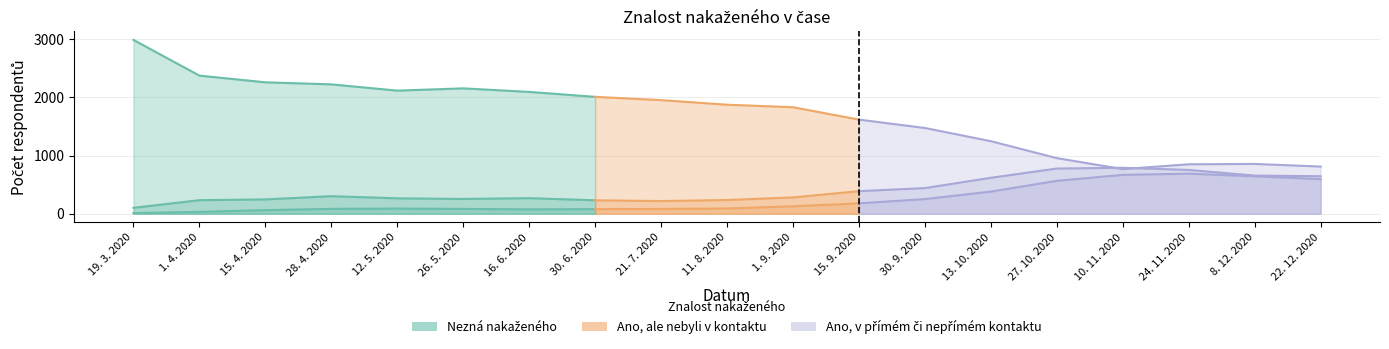

At which label does Ano, ale nebyli v kontaktu first exceed 281?

28. 4. 2020